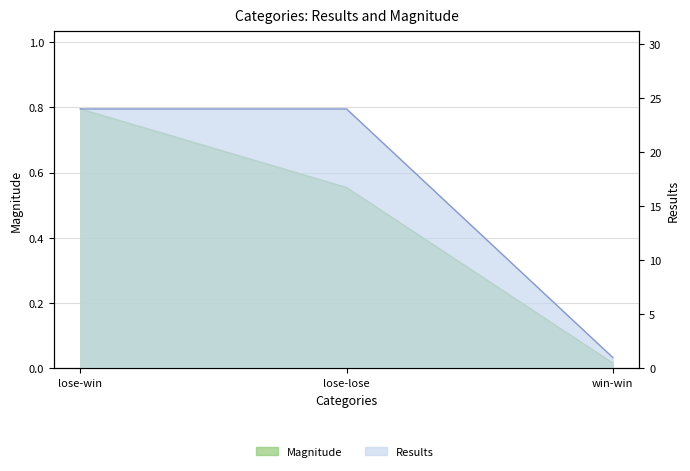

Which has a higher value, lose-win or win-win?

lose-win